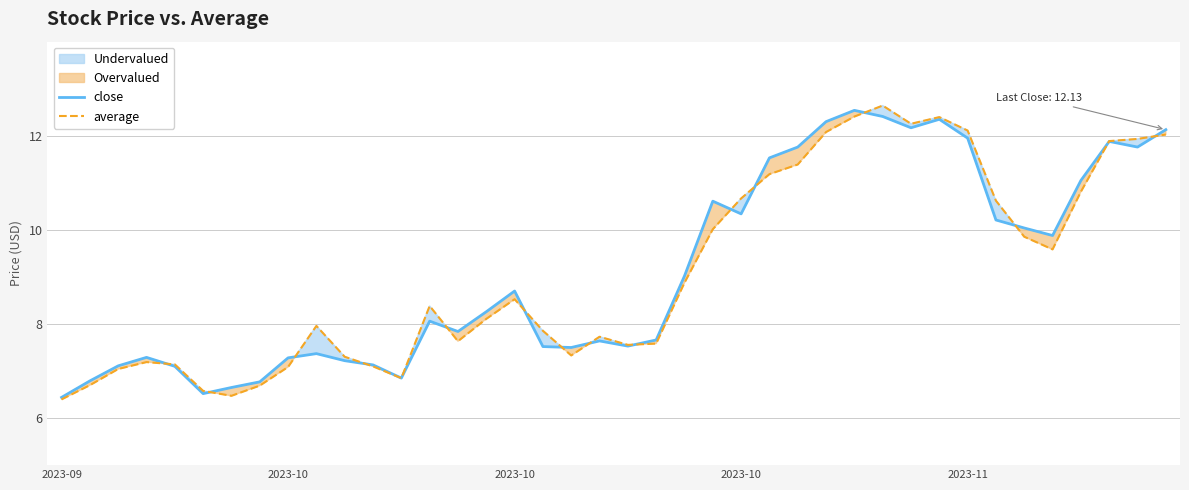

True or false: close has more than 0 interior local peaks.

True